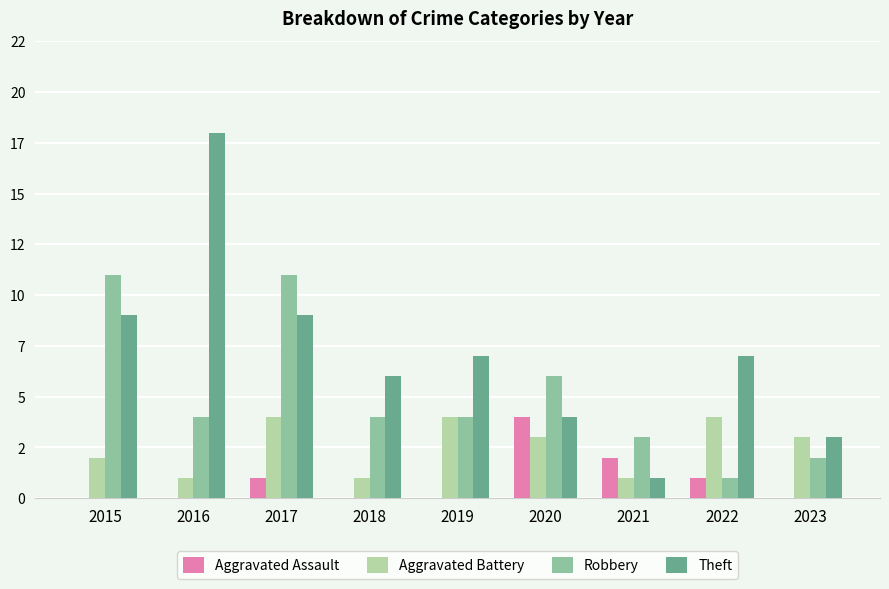

What is the value of the Aggravated Battery bar at the 6th from the left?

3